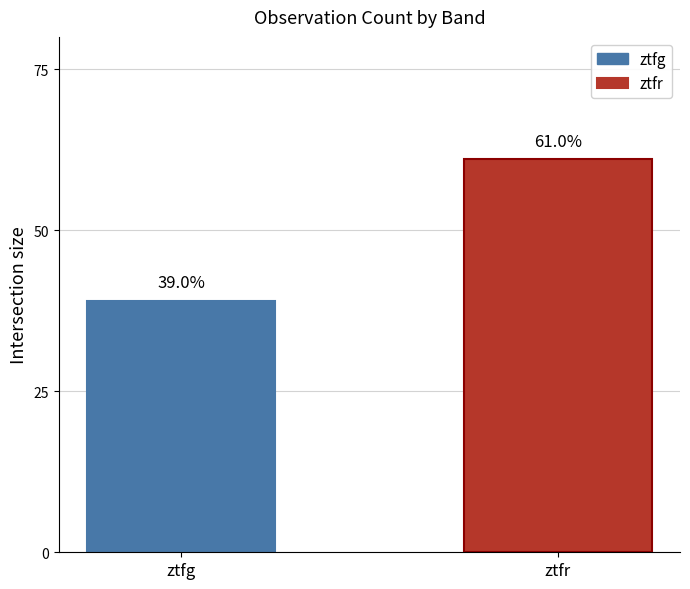

List the series in order of their peak value, lowest first.

ztfg, ztfr